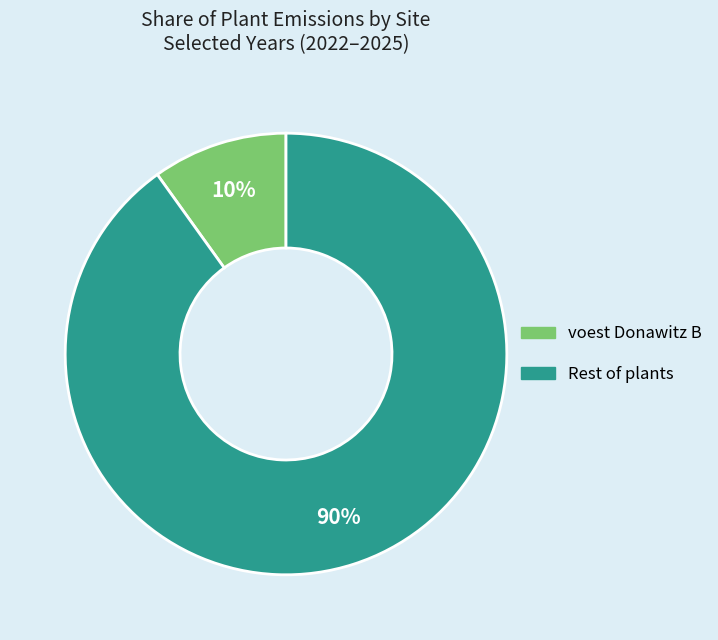

To the nearest percent, what is the difference between the largest and smallest slice percentages?

80%